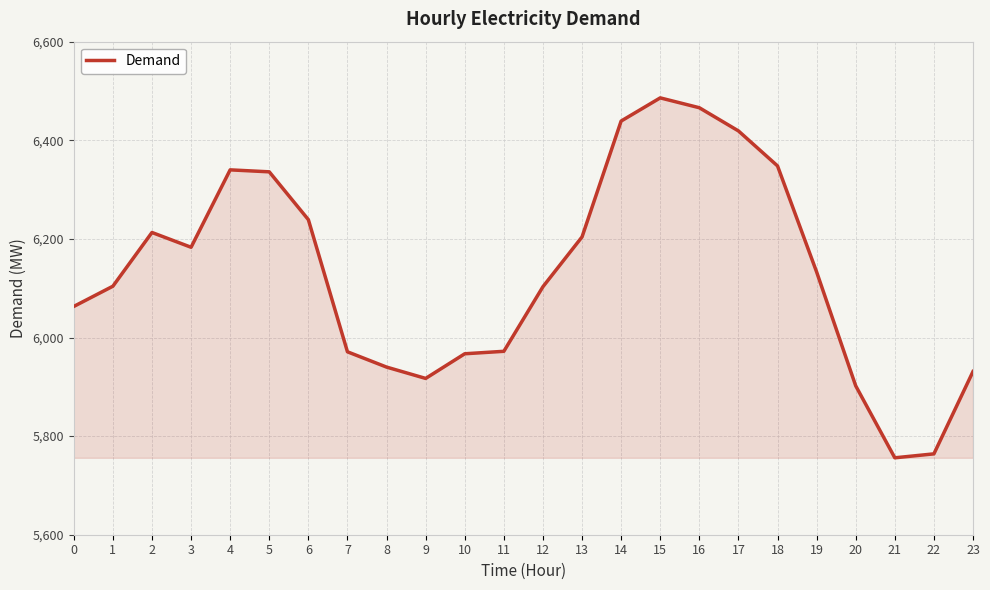

What is the ratio of the value at 9 to the value at 17?

0.9